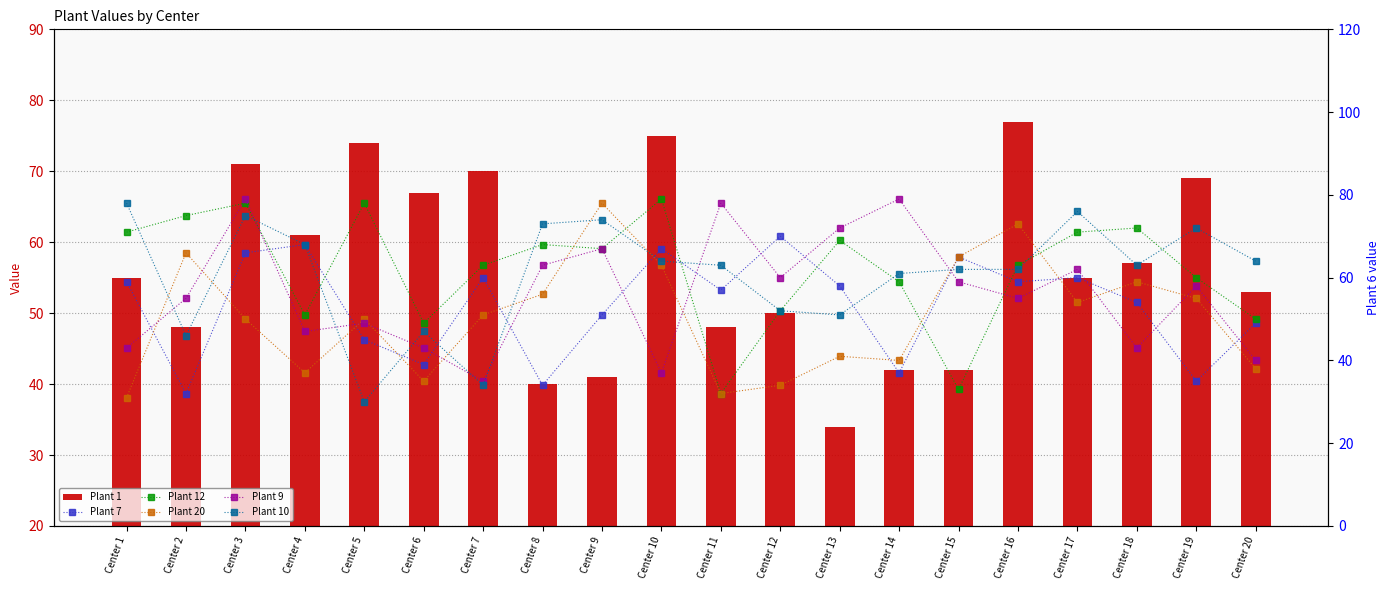

Reading right to left, extract all data points from this chart.

Plant 1: 53	69	57	55	77	42	42	34	50	48	75	41	40	70	67	74	61	71	48	55
Plant 7: 49	35	54	60	59	65	37	58	70	57	67	51	34	60	39	45	68	66	32	59
Plant 12: 50	60	72	71	63	33	59	69	52	32	79	67	68	63	49	78	51	78	75	71
Plant 20: 38	55	59	54	73	65	40	41	34	32	63	78	56	51	35	50	37	50	66	31
Plant 9: 40	58	43	62	55	59	79	72	60	78	37	67	63	35	43	49	47	79	55	43
Plant 10: 64	72	63	76	62	62	61	51	52	63	64	74	73	34	47	30	68	75	46	78